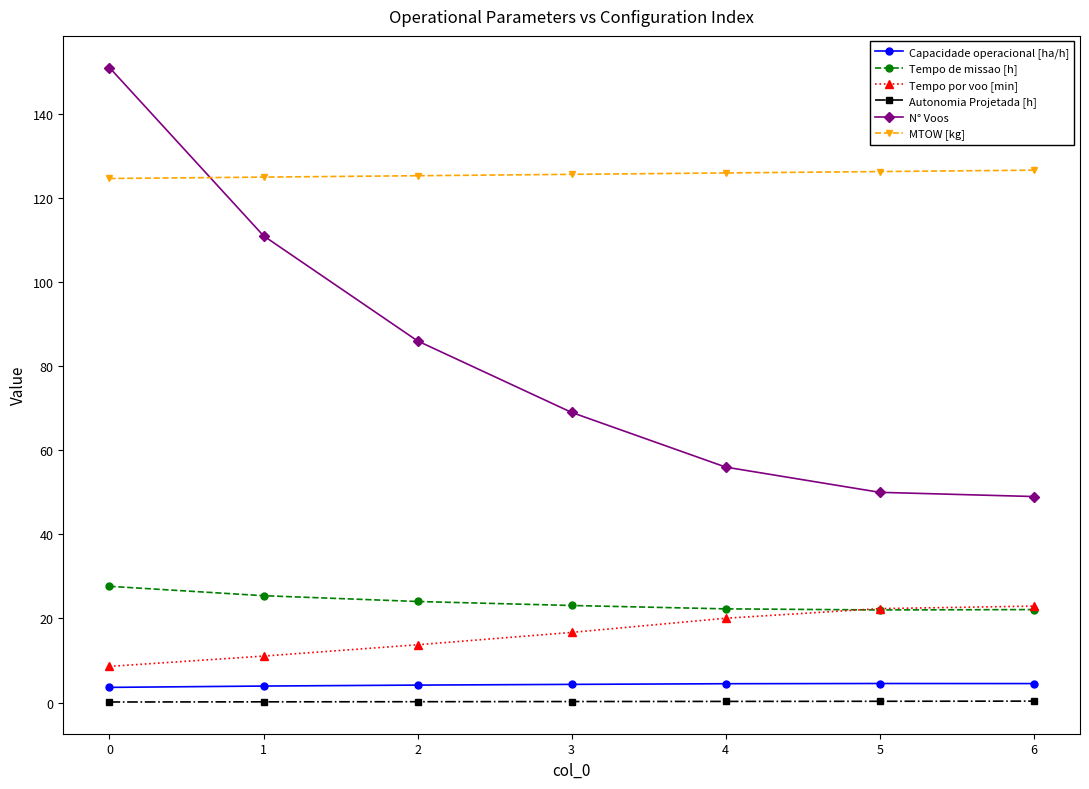

What is the maximum value for Tempo por voo [min]?

22.9